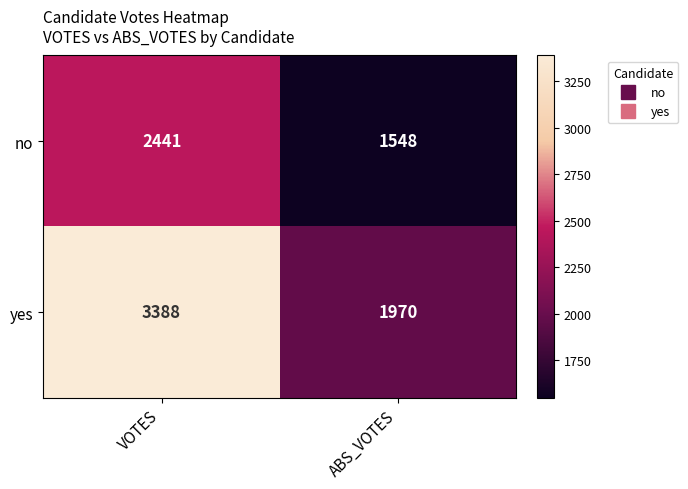

List the series in order of their peak value, highest first.

yes, no